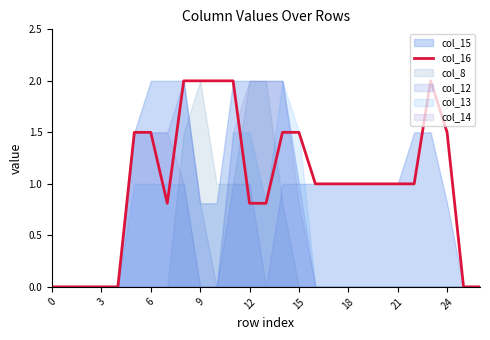

The value at 21 is 1.5. True or false?

False